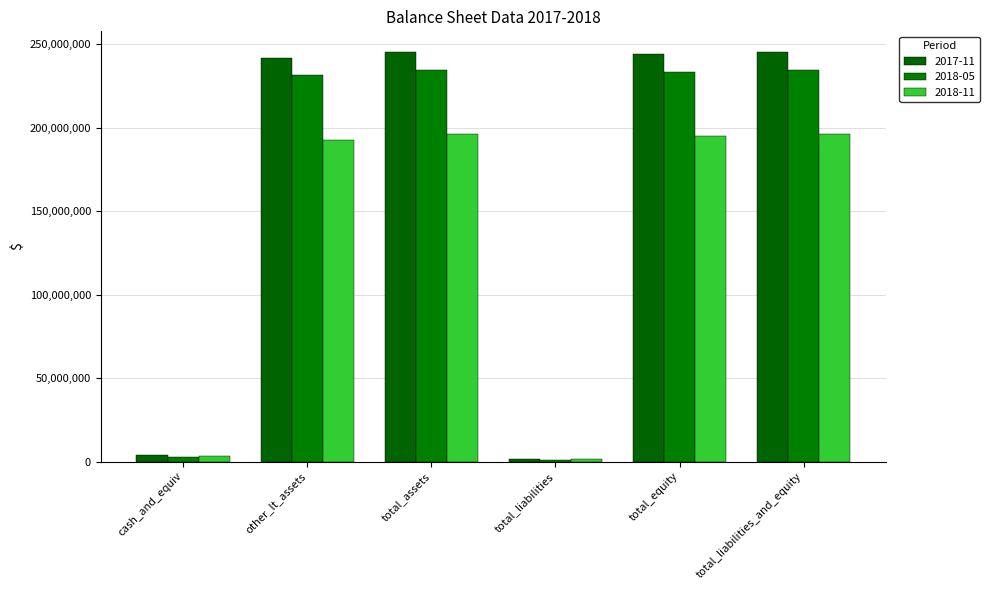

Rank the series by their maximum value, from highest to lowest.

2017-11, 2018-05, 2018-11